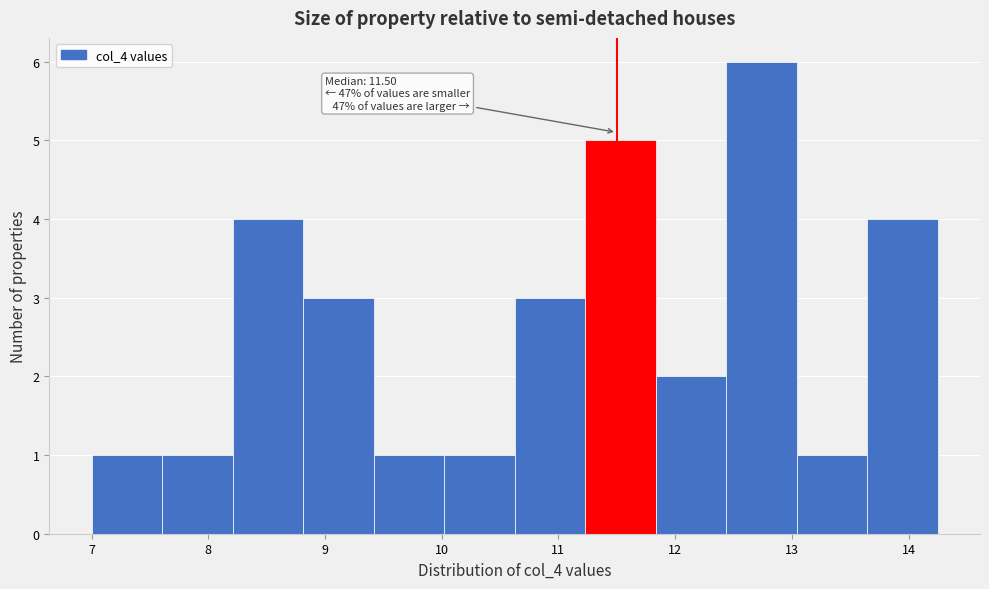

Over which range of the x-axis is the bar tallest?

12.4 to 13.0